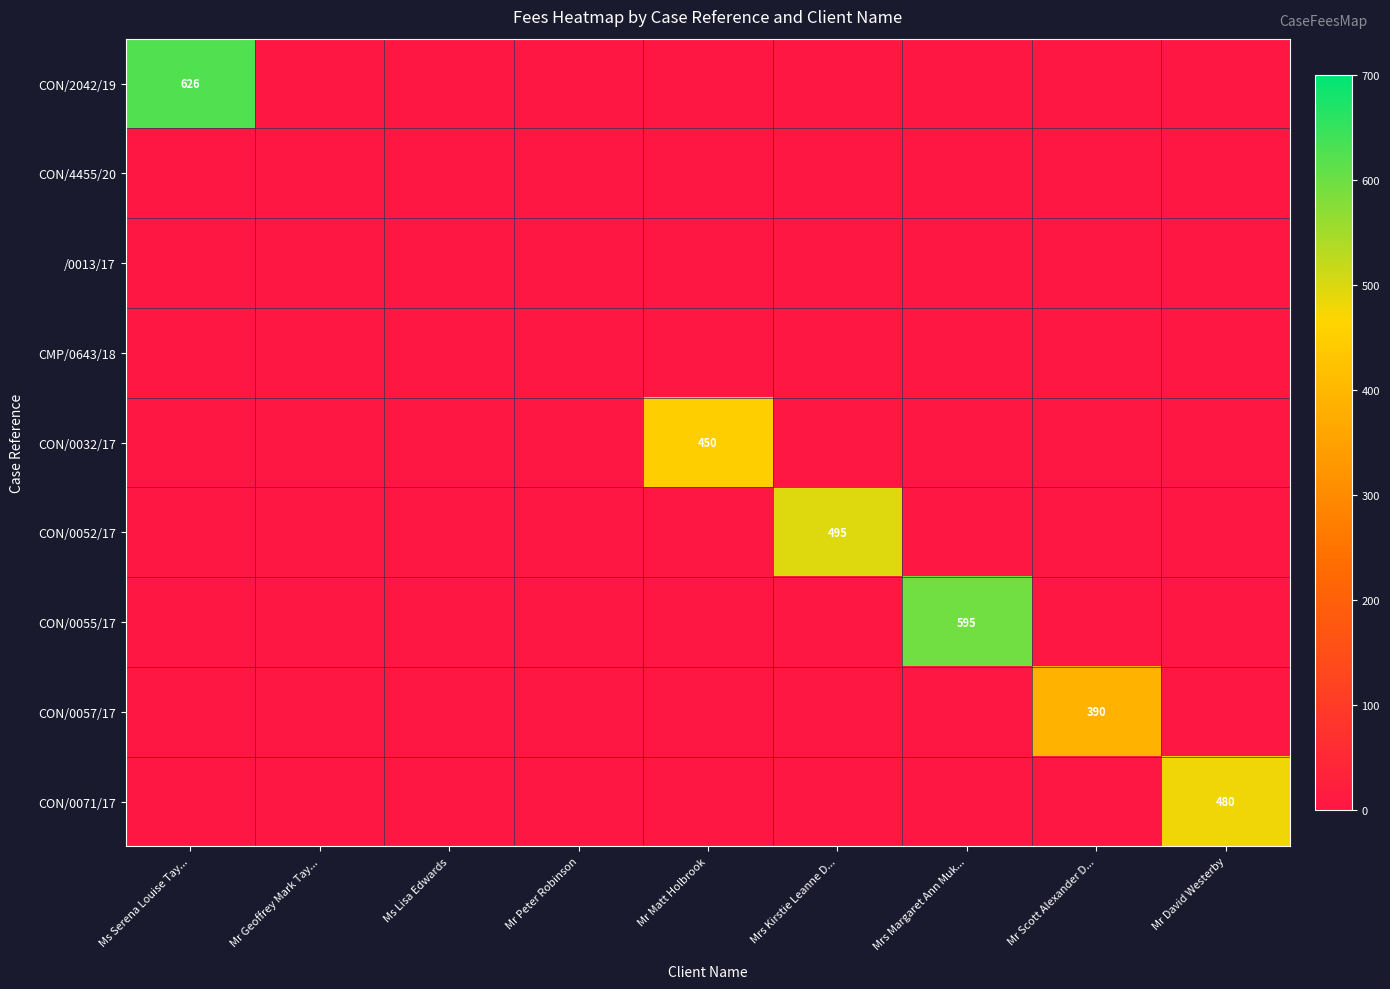

Between Ms Serena Louise Tay... and Mr Scott Alexander D..., which series saw the biggest shift?

CON/2042/19